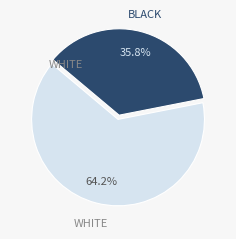

Does any single category account for the majority?

Yes